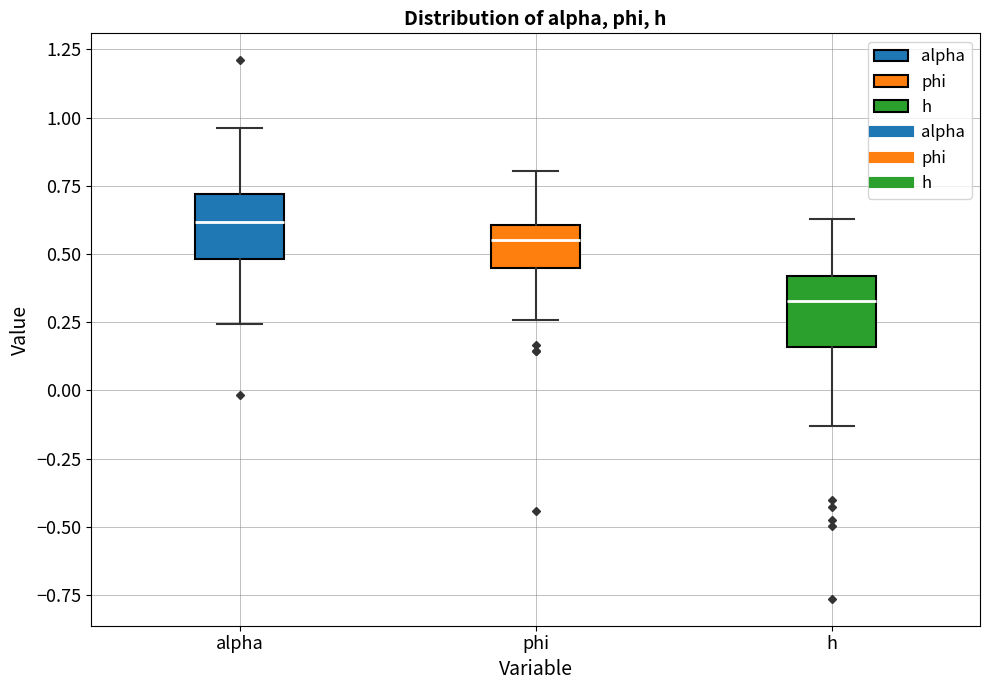

Where is the lower edge of the box for alpha on the y-axis? The values are not printed on the chart, so give them approximately, as read against the axis.

0.50